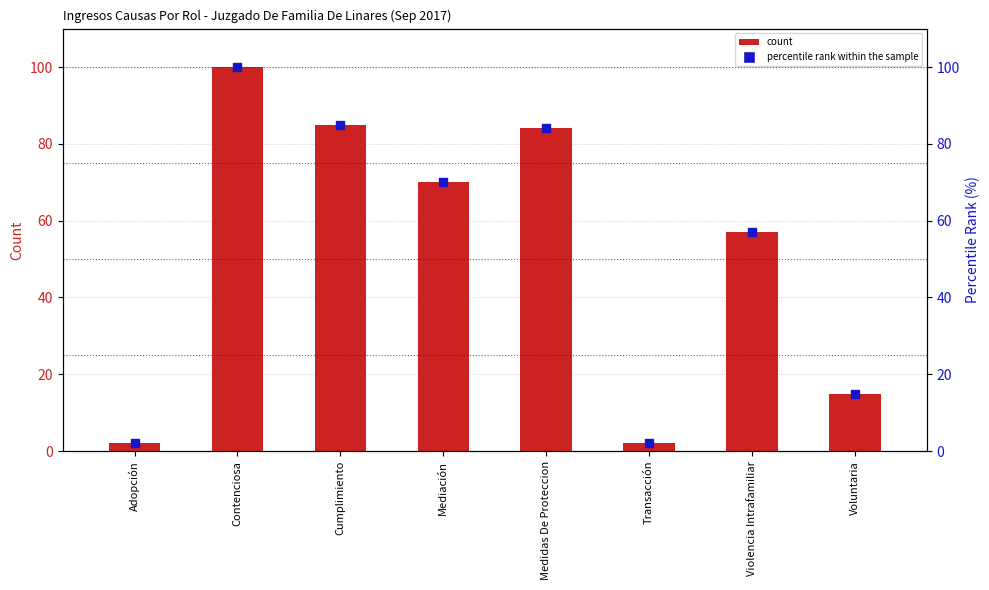

Which series contains the lowest Y value?

count